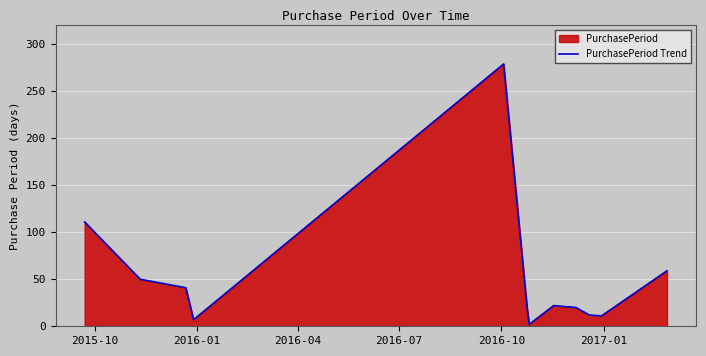

What is the greatest value displayed?

279